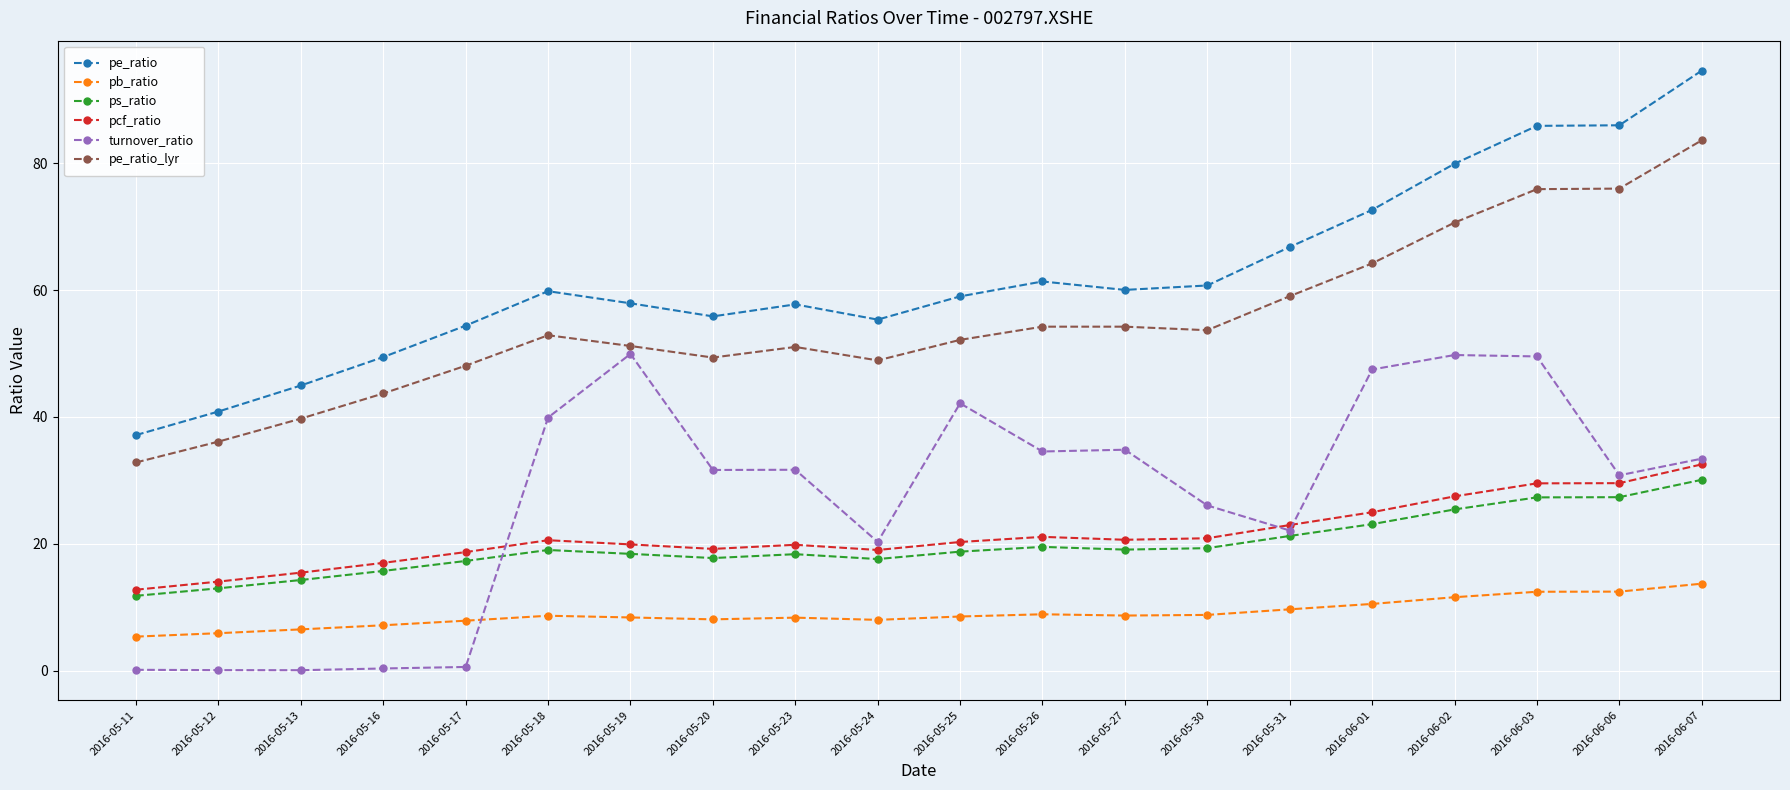

Rank the series by their maximum value, from lowest to highest.

pb_ratio, ps_ratio, pcf_ratio, turnover_ratio, pe_ratio_lyr, pe_ratio